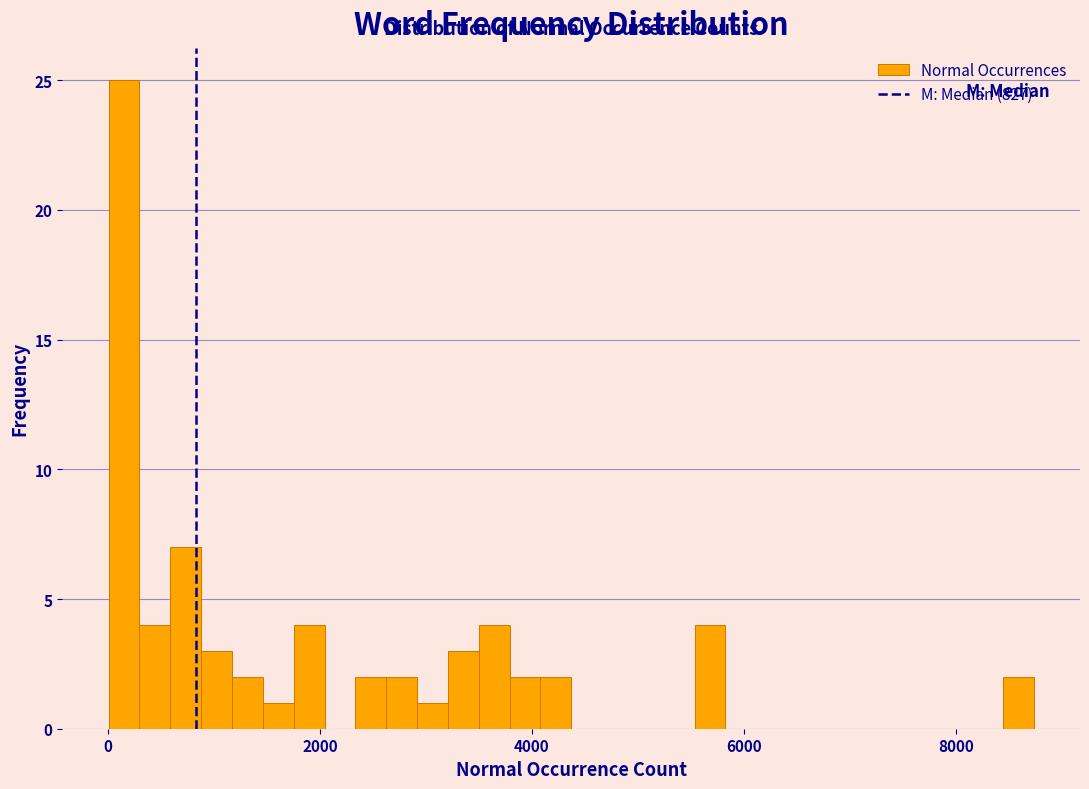

Read against the x-axis, roughly where is the centre of the tallest bar?

200